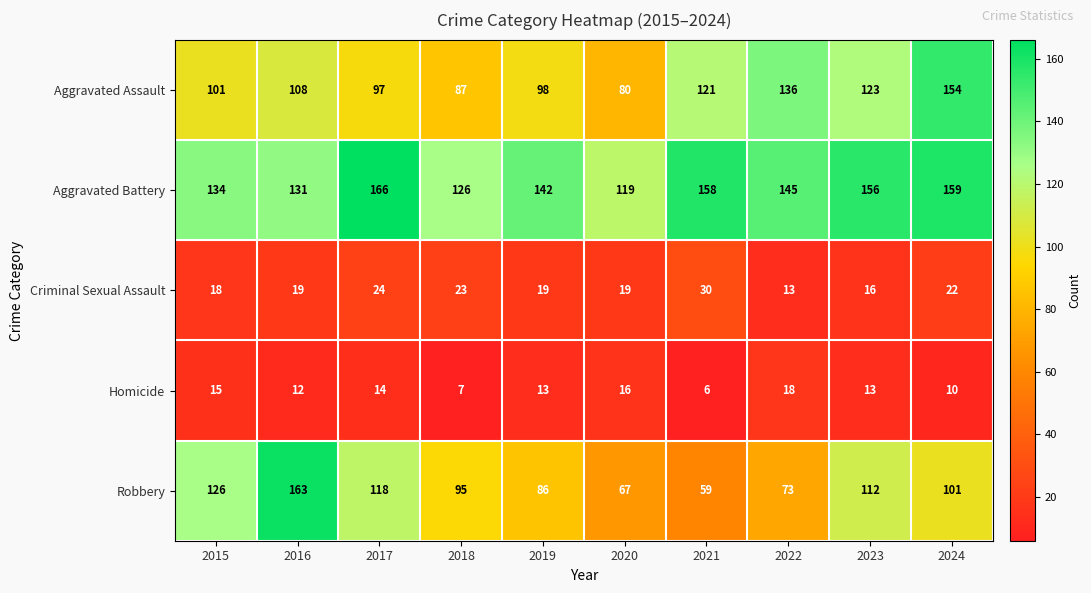

At which category is the sum across all series the highest?

2024